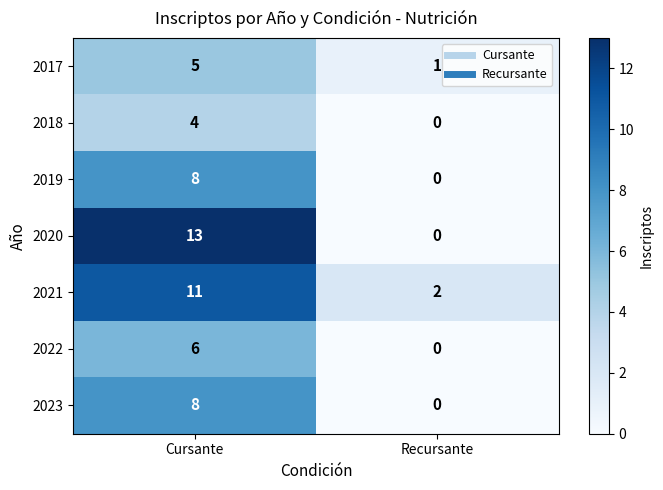

At which label is 2021 closest to 6?

Recursante